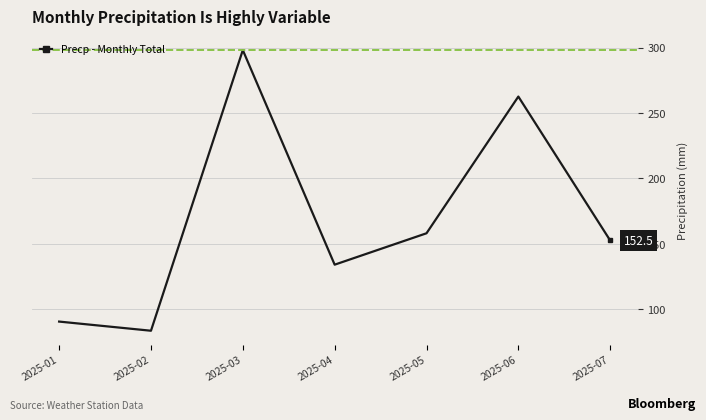

Approximately how many times larger is the value at 2025-02 compared to 2025-04?

0.6